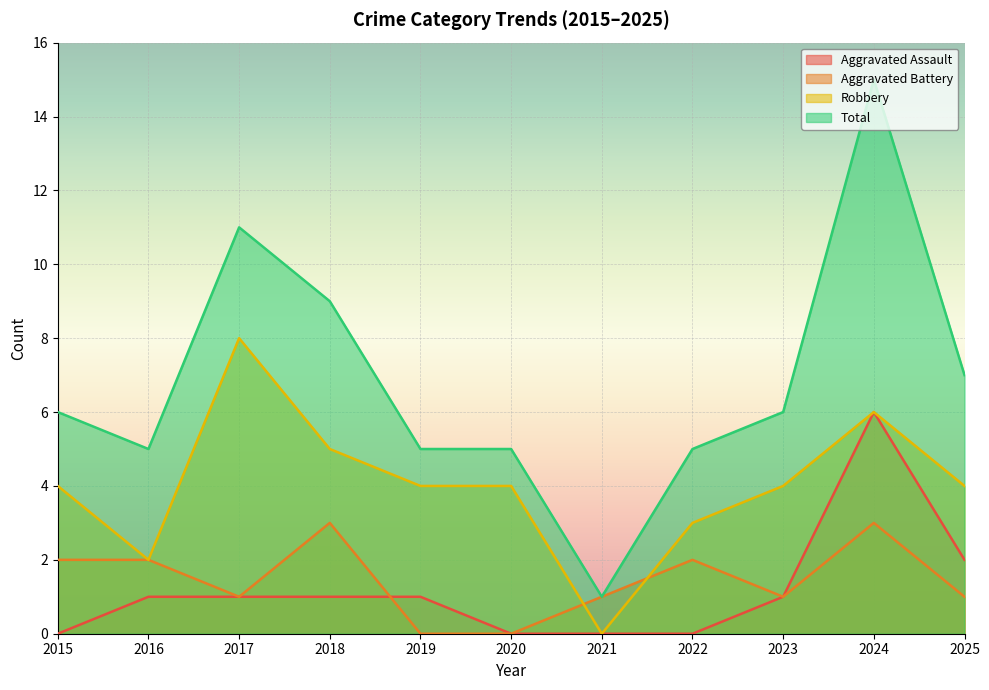

At 2018, list the series in order from largest to smallest.

Total, Robbery, Aggravated Battery, Aggravated Assault